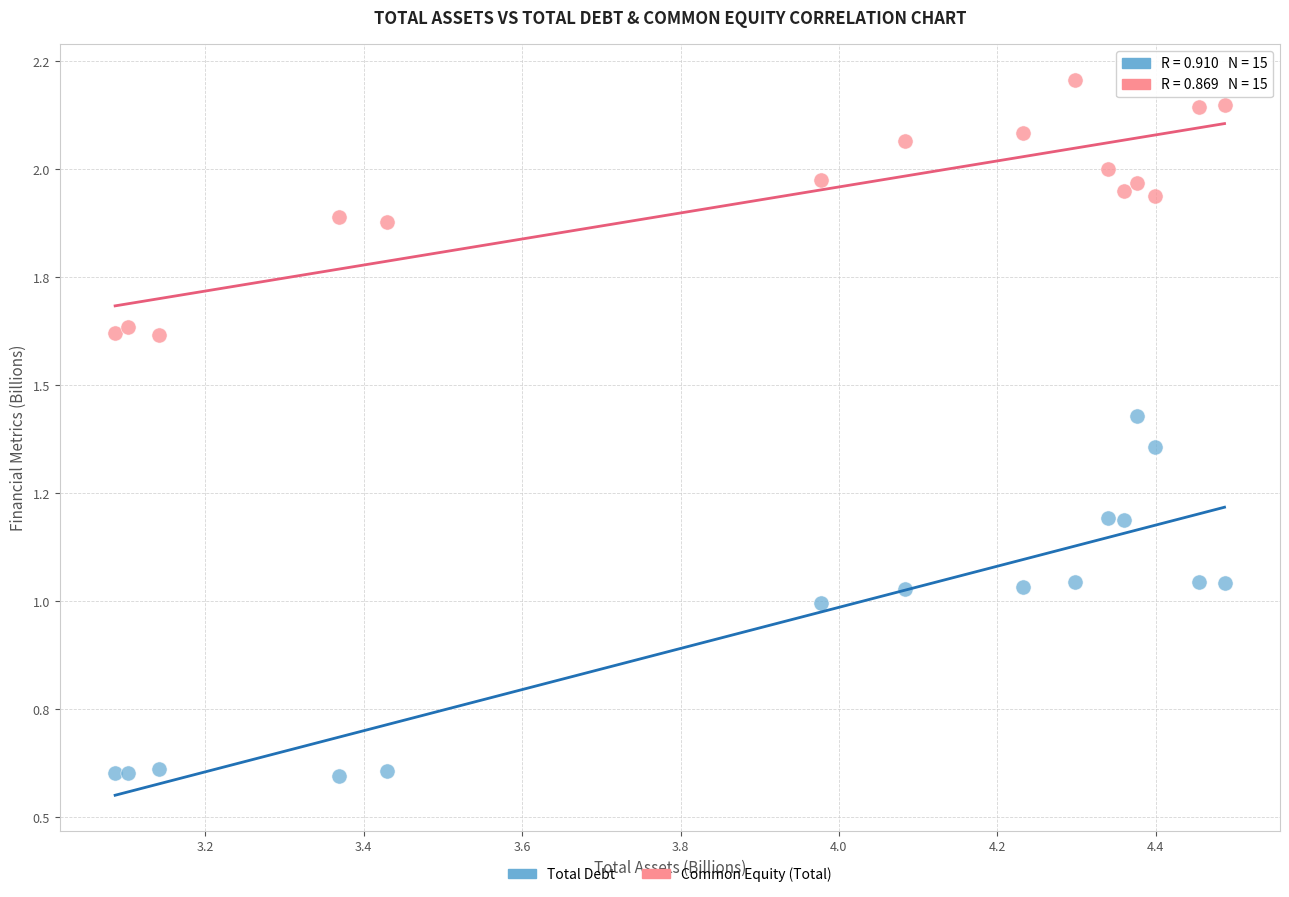

What are all the series names shown in the legend?

Total Debt, Common Equity (Total)